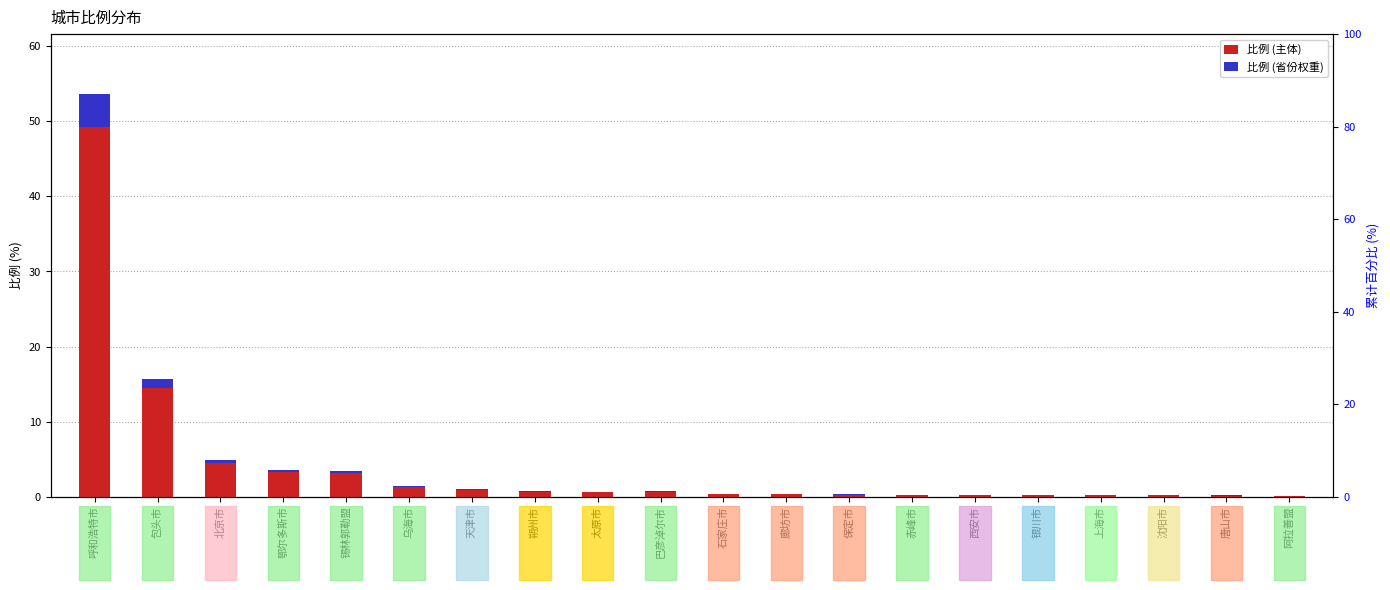

What is the highest value of the 比例 (主体) series?

49.3